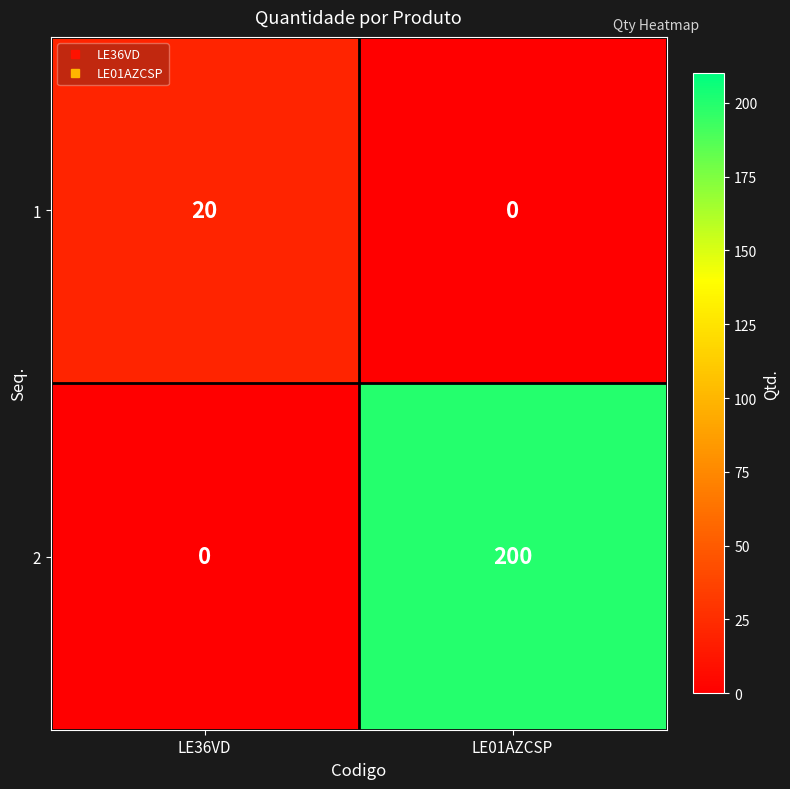

Which category has the highest value across all series?

LE01AZCSP